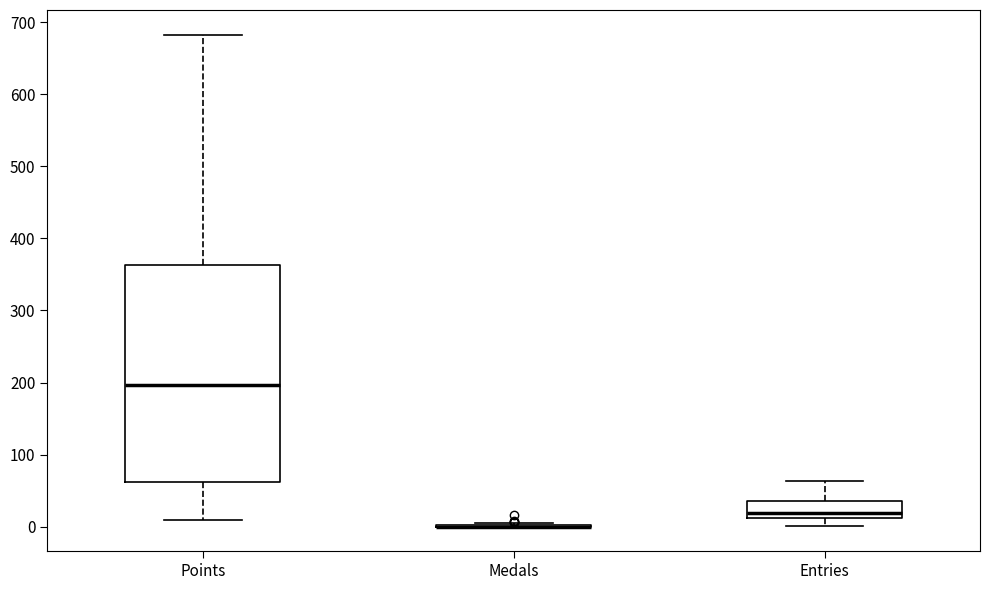

Which box is the tallest, from its lower edge to its upper edge?

Points